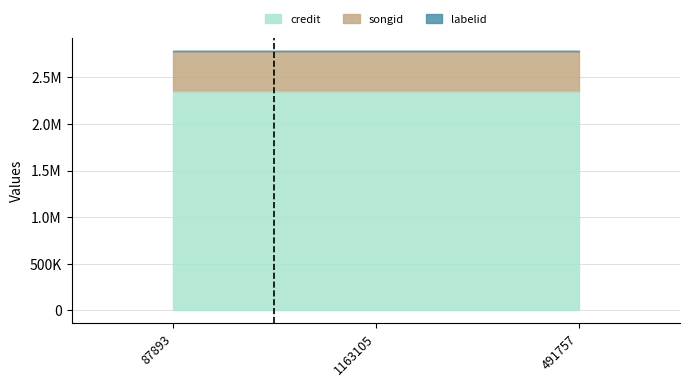

What is the minimum value for credit?

2355322